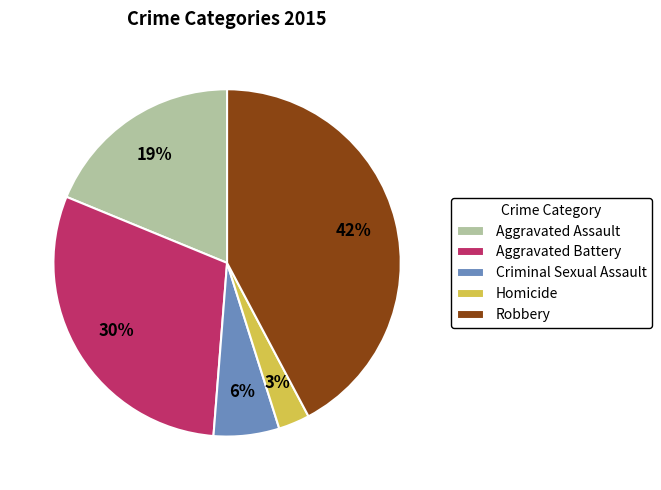

Approximately how many times larger is the value at Criminal Sexual Assault compared to Aggravated Battery?

0.2